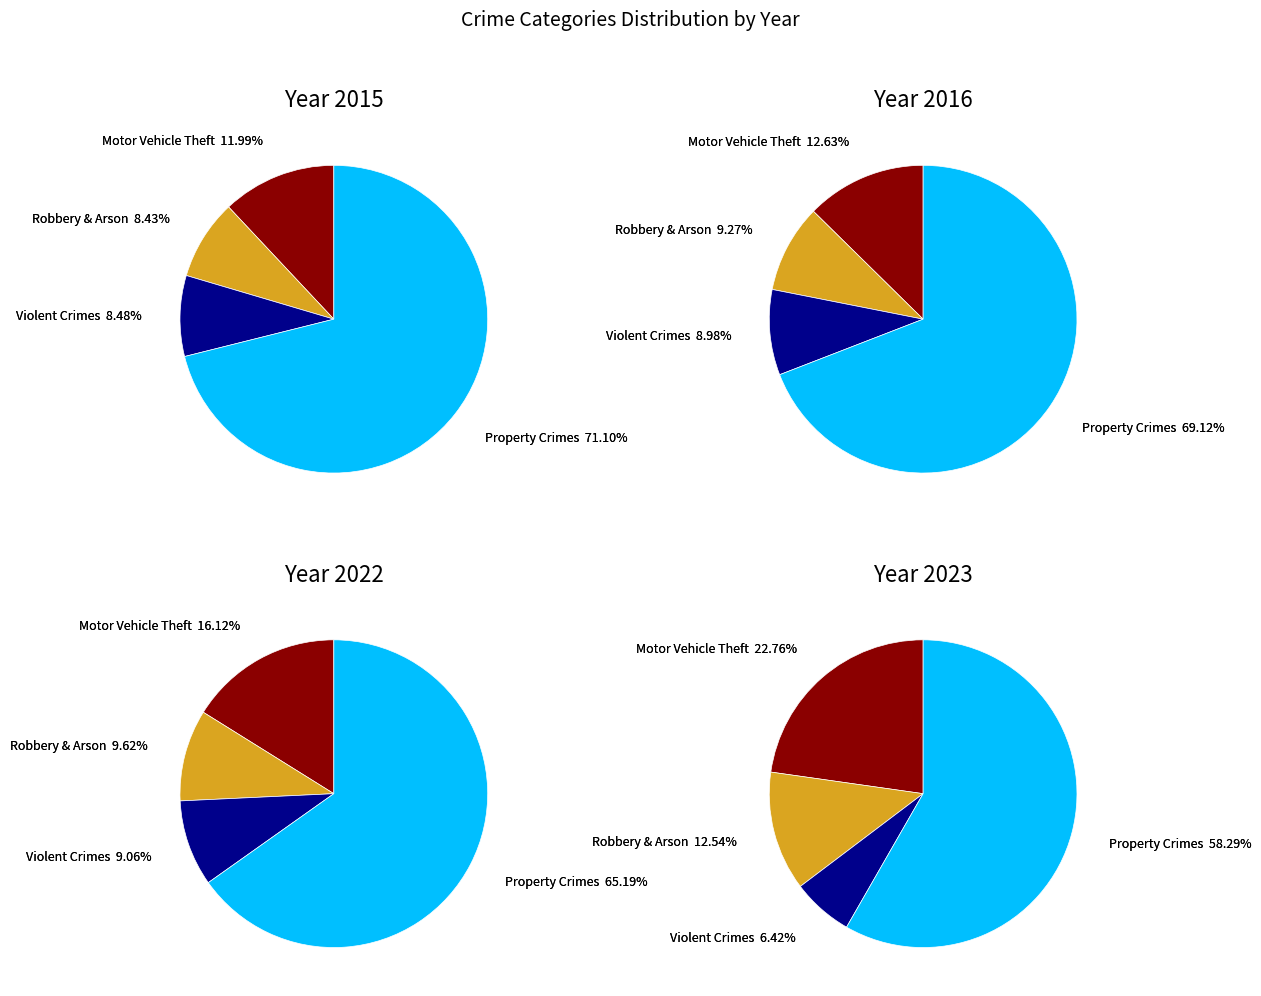

To the nearest percent, what portion does Motor Vehicle Theft represent?

23%